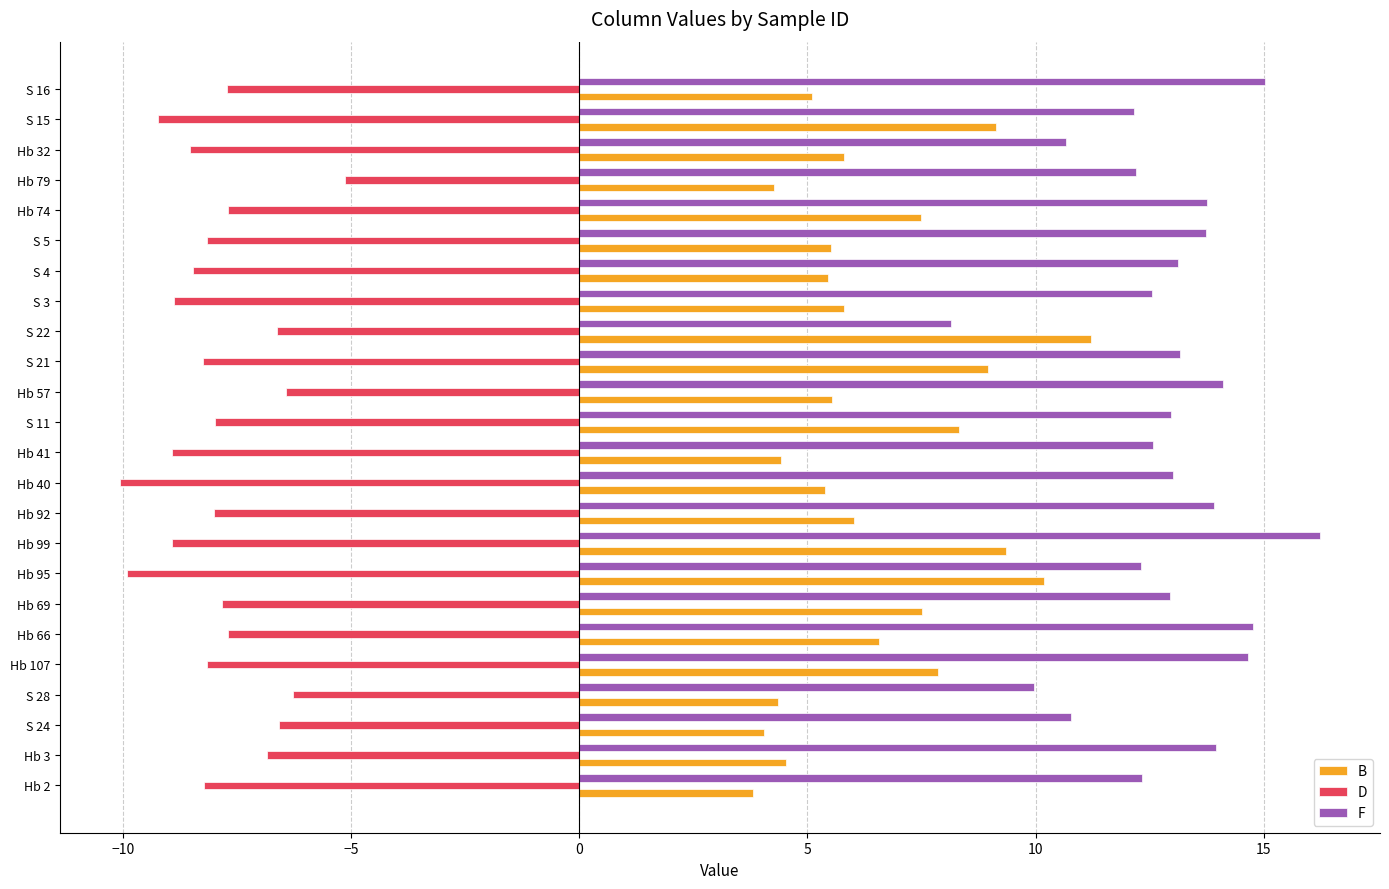

List the series in order of their overall mean, lowest first.

D, B, F